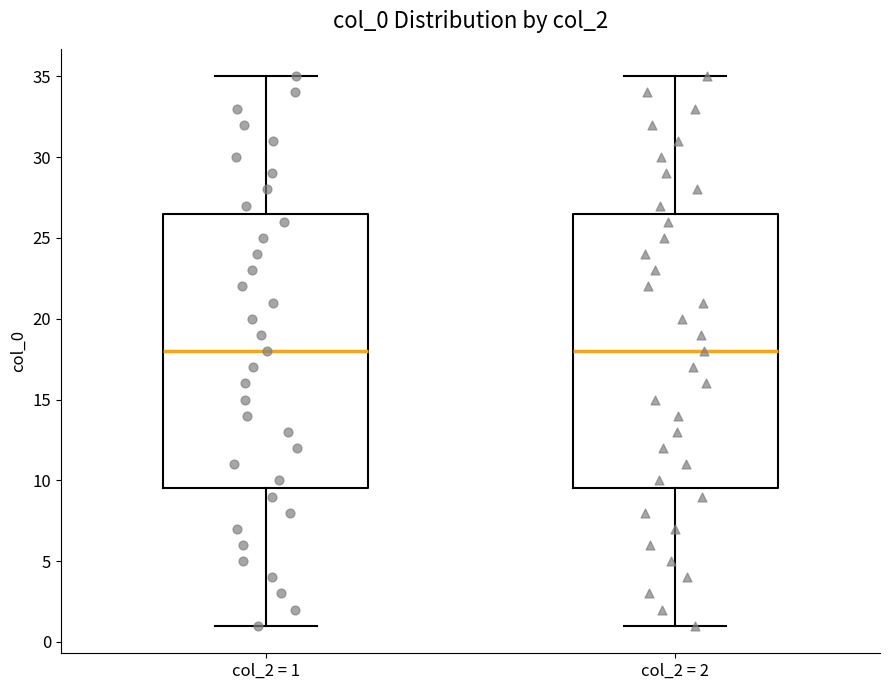

Where is the lower edge of the box for col_2 = 1 on the y-axis? The values are not printed on the chart, so give them approximately, as read against the axis.

9.5